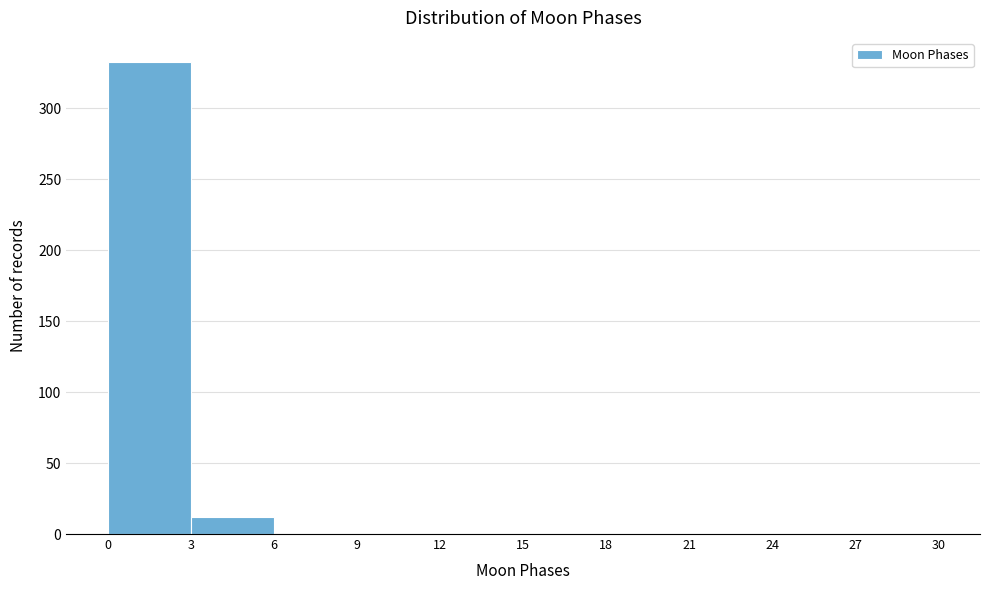

What is the height of the bar covering 3 to 6 on the x-axis? The values are not printed on the chart, so give them approximately, as read against the axis.

10